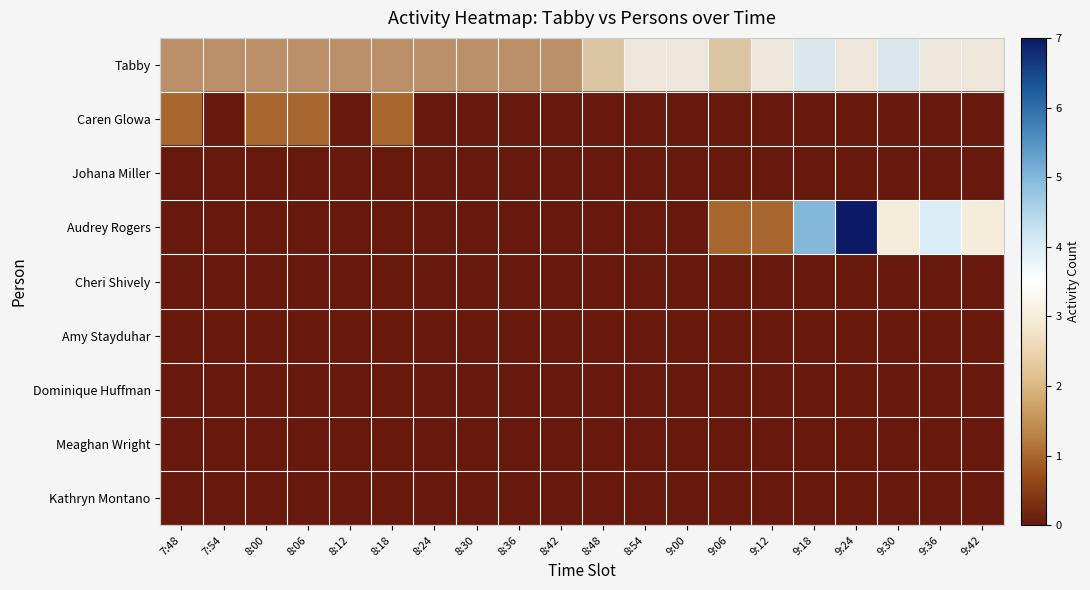

At 8:18, list the series in order from smallest to largest.

Johana Miller, Audrey Rogers, Cheri Shively, Amy Stayduhar, Dominique Huffman, Meaghan Wright, Kathryn Montano, Tabby, Caren Glowa